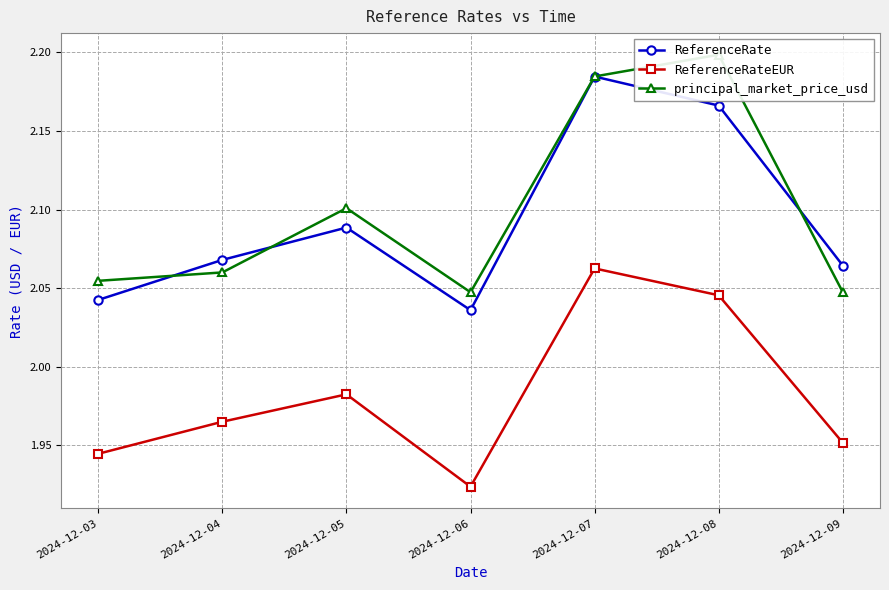

Is the value of ReferenceRateEUR at 2024-12-06 greater than the value of principal_market_price_usd at 2024-12-05?

No